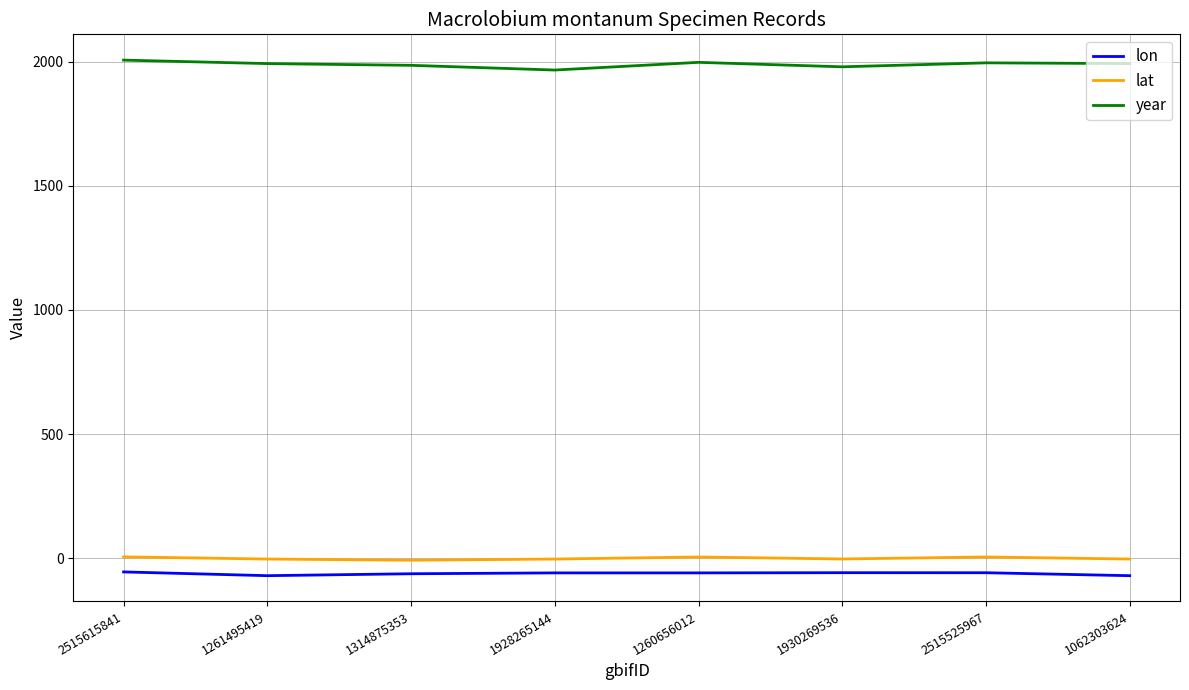

Is the value of year at 1260656012 greater than the value of lat at 1261495419?

Yes